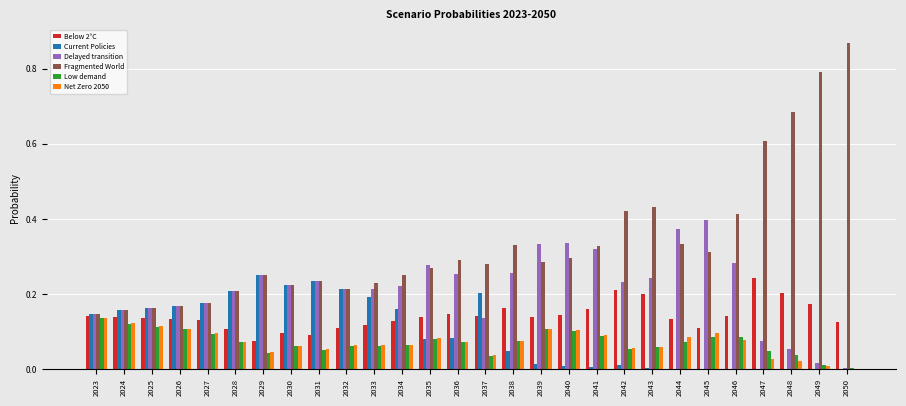

Which series has the largest total across all categories?

Fragmented World